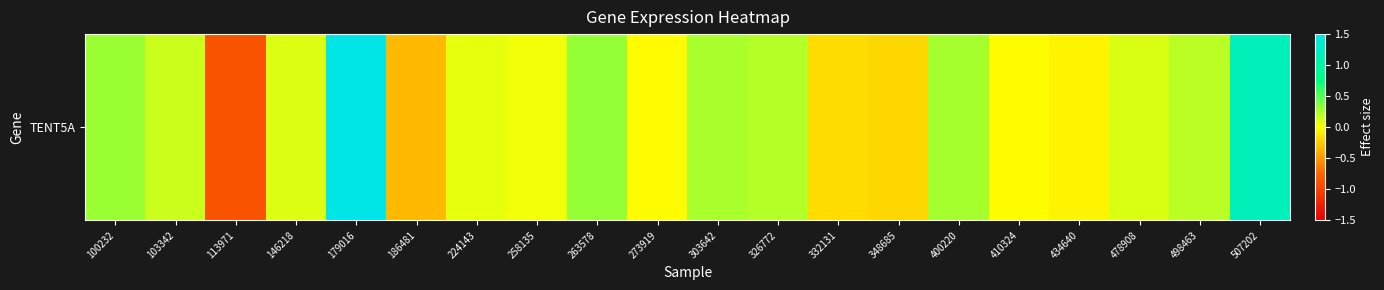

At which label does the data first exceed 0?

100232